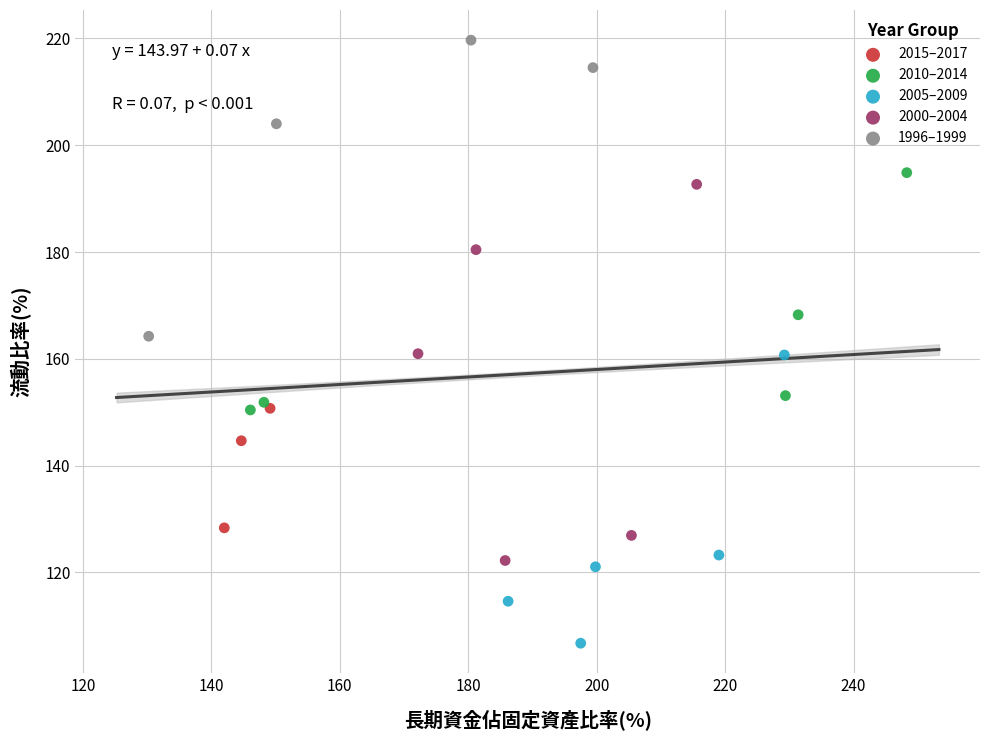

Which series reaches the minimum Y coordinate?

2005–2009